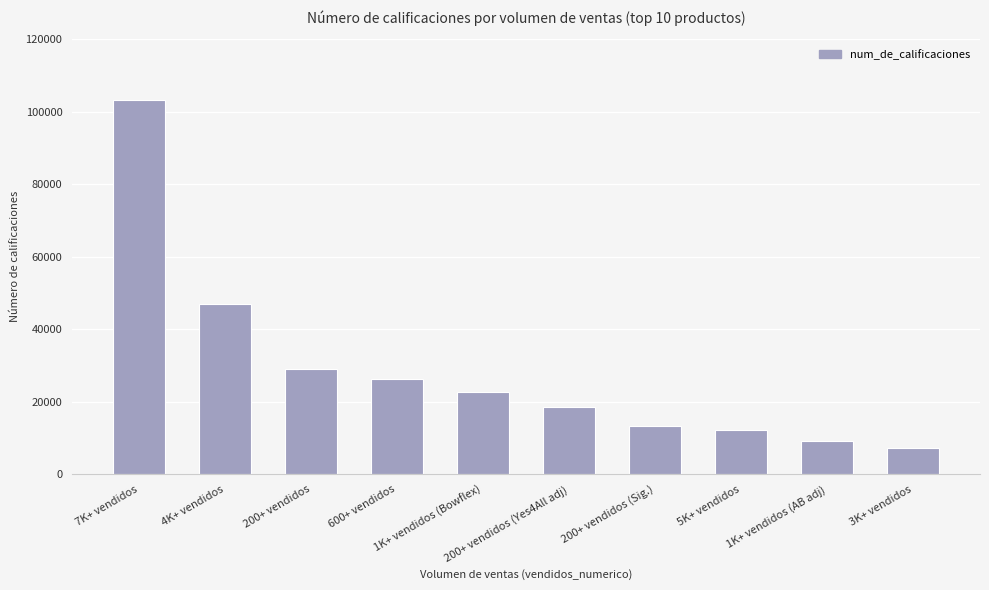

Reading left to right, extract all data points from this chart.

7K+ vendidos=103327	4K+ vendidos=46884	200+ vendidos=29147	600+ vendidos=26313	1K+ vendidos (Bowflex)=22592	200+ vendidos (Yes4All adj)=18680	200+ vendidos (Sig.)=13308	5K+ vendidos=12348	1K+ vendidos (AB adj)=9163	3K+ vendidos=7167